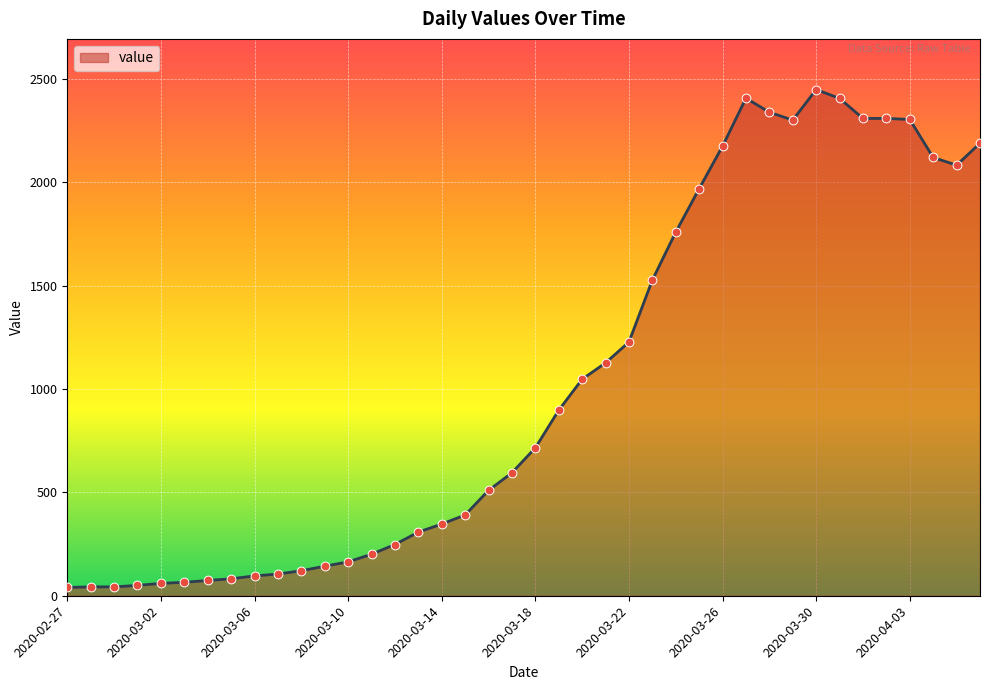

What is the difference between the maximum and minimum values?

2410